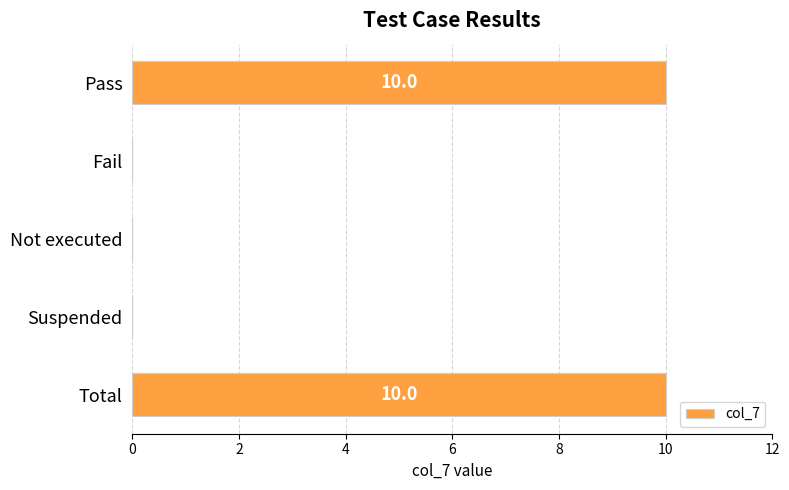

Count the number of data series in this chart.

1